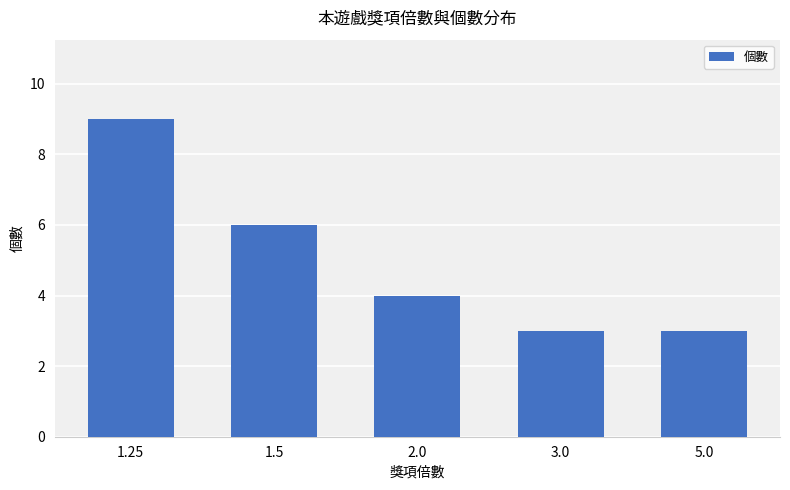

Approximately how many times larger is the value at 5.0 compared to 1.5?

0.5